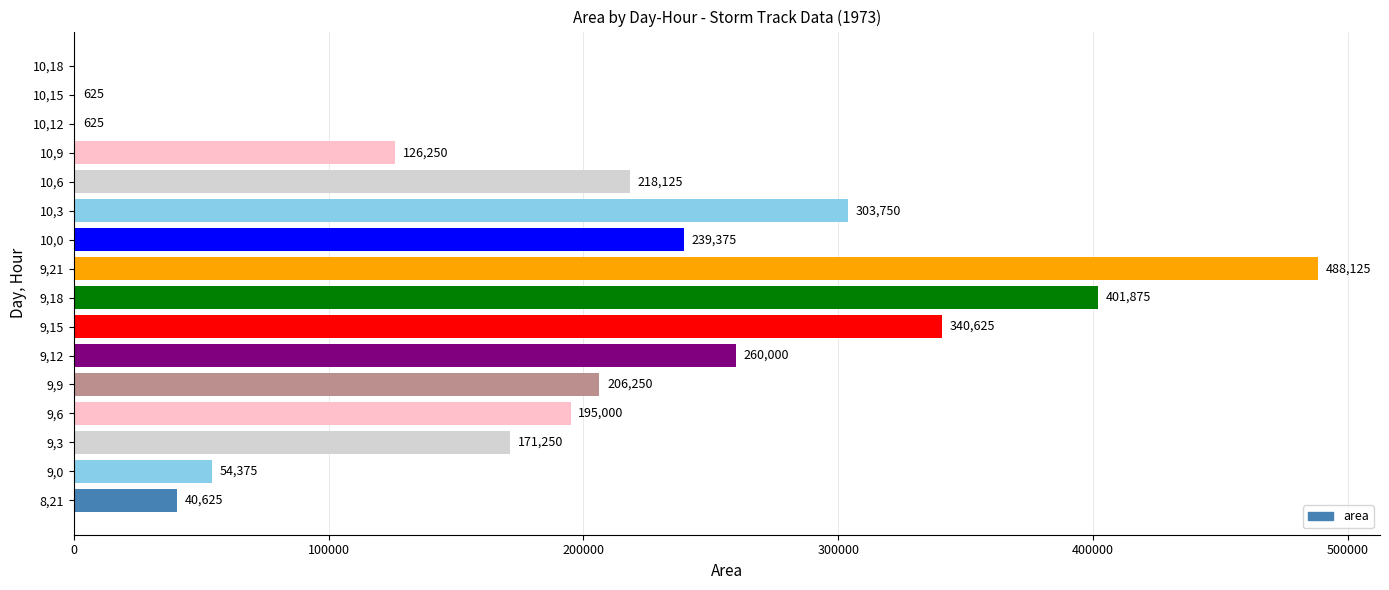

Which has a higher value, 9,9 or 9,6?

9,9